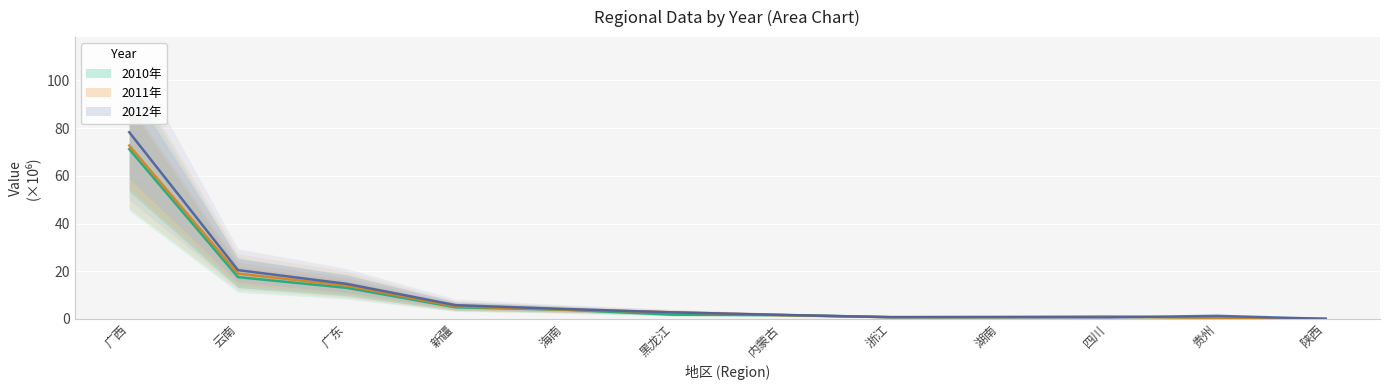

Where do 2010年 and 2011年 first cross each other?

黑龙江 and 内蒙古